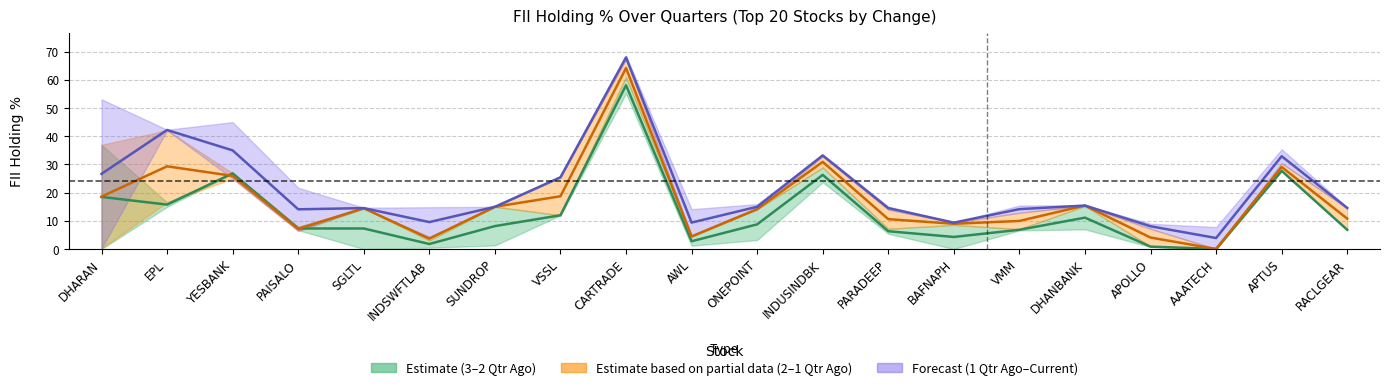

Between which two adjacent categories do % 1 Qtr Ago and % 2 Qtr Ago first intersect?

DHARAN and EPL